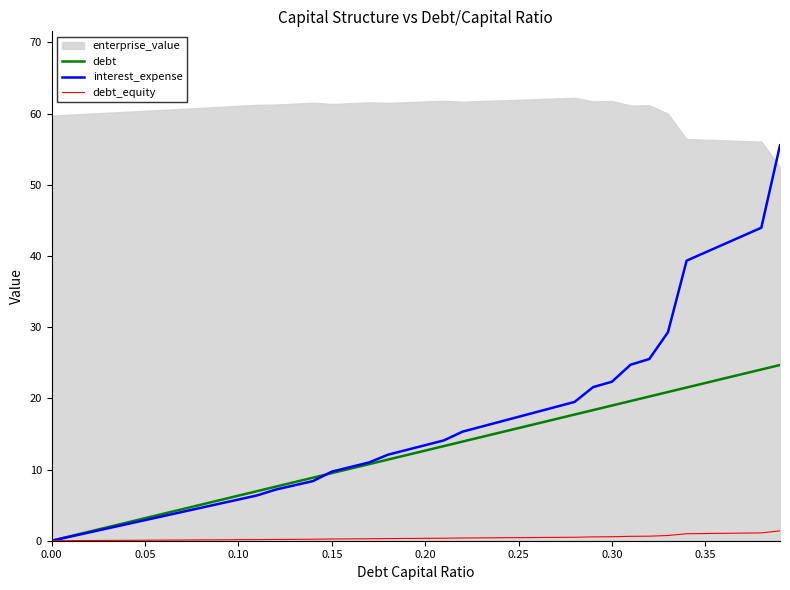

Is it true that debt_equity equals 0.1 at 0.30?

False